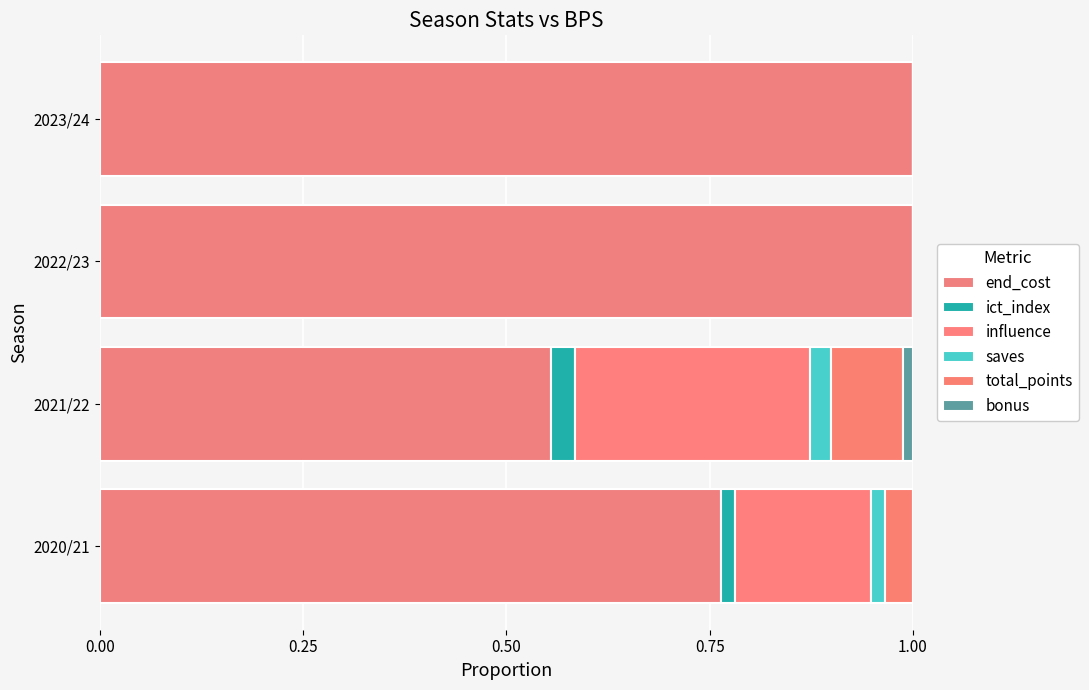

Reading left to right, list all the values displayed in this chart.

end_cost: 0.8	0.6	1.0	1.0
ict_index: 0.0	0.0	0.0	0.0
influence: 0.2	0.3	0.0	0.0
saves: 0.0	0.0	0.0	0.0
total_points: 0.0	0.1	0.0	0.0
bonus: 0.0	0.0	0.0	0.0